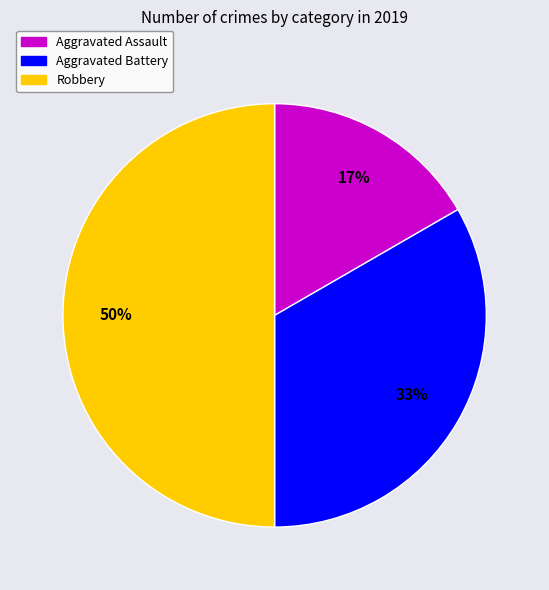

To the nearest percent, what portion does Aggravated Assault represent?

17%